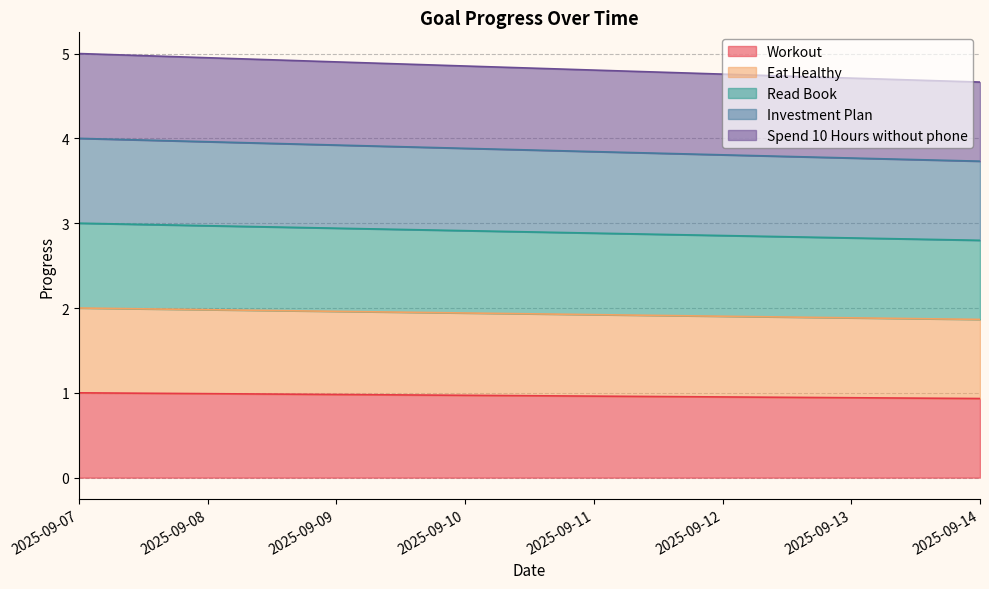

Does the chart display data point markers on the line(s)?

No